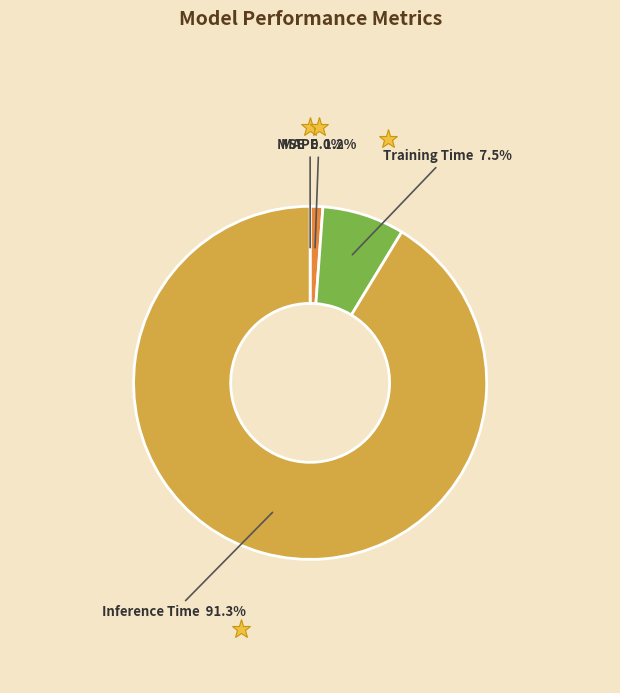

The SMAPE slice represents 0% of the pie. True or false?

True